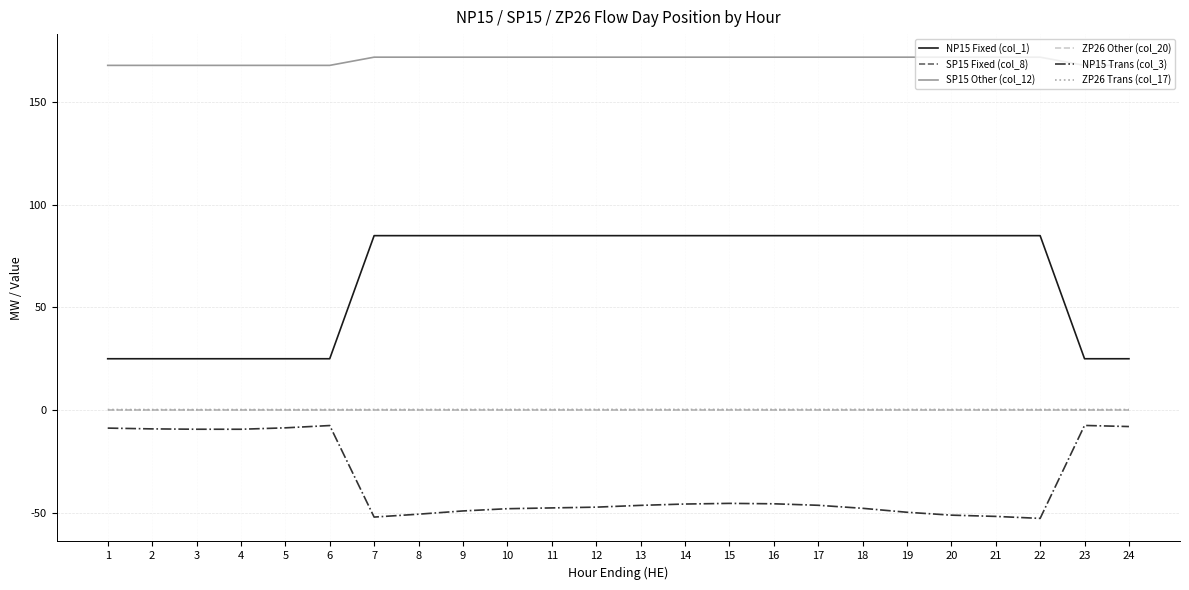

Reading right to left, extract all data points from this chart.

NP15 Fixed (col_1): 24=25.0	23=25.0	22=85.0	21=85.0	20=85.0	19=85.0	18=85.0	17=85.0	16=85.0	15=85.0	14=85.0	13=85.0	12=85.0	11=85.0	10=85.0	9=85.0	8=85.0	7=85.0	6=25.0	5=25.0	4=25.0	3=25.0	2=25.0	1=25.0
SP15 Fixed (col_8): 24=0.0	23=0.0	22=0.0	21=0.0	20=0.0	19=0.0	18=0.0	17=0.0	16=0.0	15=0.0	14=0.0	13=0.0	12=0.0	11=0.0	10=0.0	9=0.0	8=0.0	7=0.0	6=0.0	5=0.0	4=0.0	3=0.0	2=0.0	1=0.0
SP15 Other (col_12): 24=168.0	23=168.0	22=172.0	21=172.0	20=172.0	19=172.0	18=172.0	17=172.0	16=172.0	15=172.0	14=172.0	13=172.0	12=172.0	11=172.0	10=172.0	9=172.0	8=172.0	7=172.0	6=168.0	5=168.0	4=168.0	3=168.0	2=168.0	1=168.0
ZP26 Other (col_20): 24=0.0	23=0.0	22=0.0	21=0.0	20=0.0	19=0.0	18=0.0	17=0.0	16=0.0	15=0.0	14=0.0	13=0.0	12=0.0	11=0.0	10=0.0	9=0.0	8=0.0	7=0.0	6=0.0	5=0.0	4=0.0	3=0.0	2=0.0	1=0.0
NP15 Trans (col_3): 24=-8.1	23=-7.5	22=-52.8	21=-51.9	20=-51.2	19=-49.8	18=-47.9	17=-46.4	16=-45.7	15=-45.5	14=-45.8	13=-46.5	12=-47.3	11=-47.7	10=-48.1	9=-49.2	8=-50.8	7=-52.2	6=-7.6	5=-8.7	4=-9.4	3=-9.4	2=-9.2	1=-8.8
ZP26 Trans (col_17): 24=0.2	23=0.3	22=0.3	21=0.3	20=0.3	19=0.3	18=0.3	17=0.3	16=0.3	15=0.3	14=0.3	13=0.3	12=0.3	11=0.3	10=0.3	9=0.3	8=0.3	7=0.3	6=0.2	5=0.2	4=0.2	3=0.2	2=0.2	1=0.2